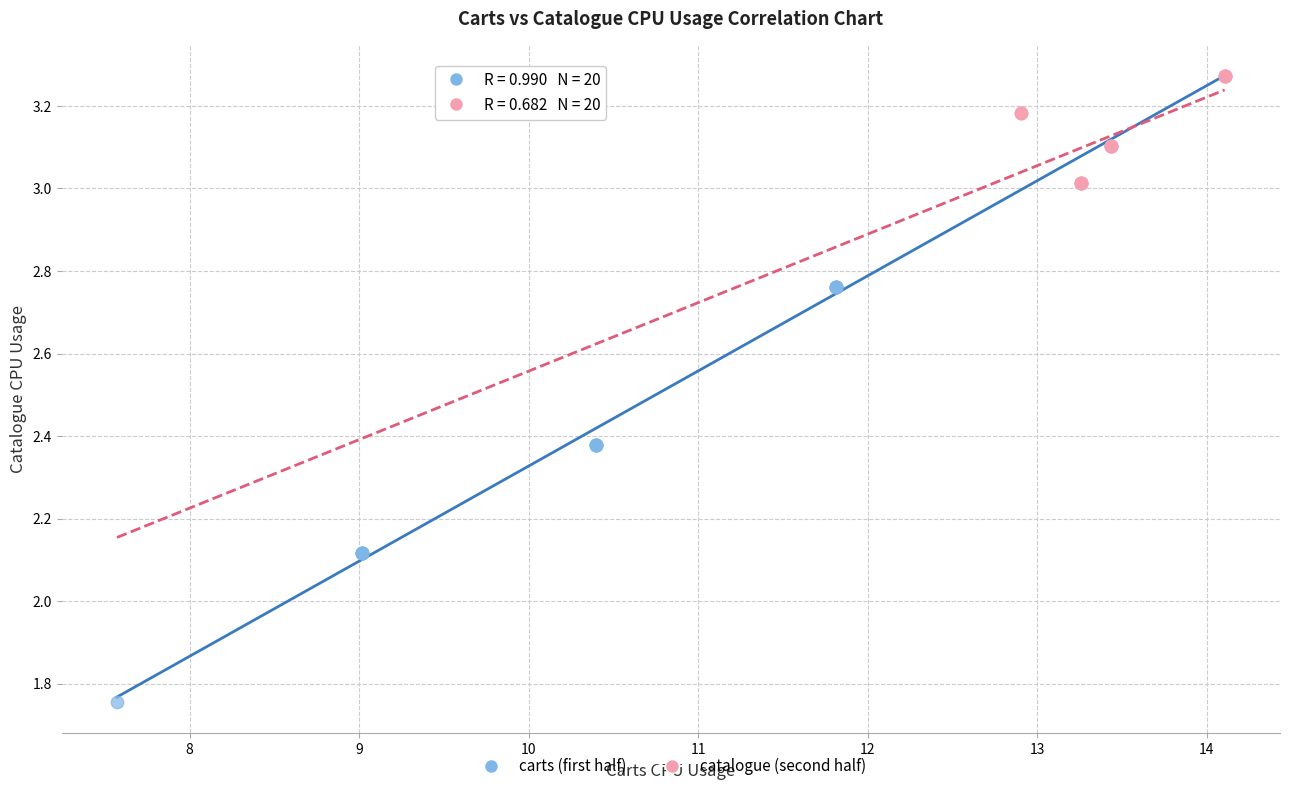

Which series reaches the minimum Y coordinate?

carts (first half)